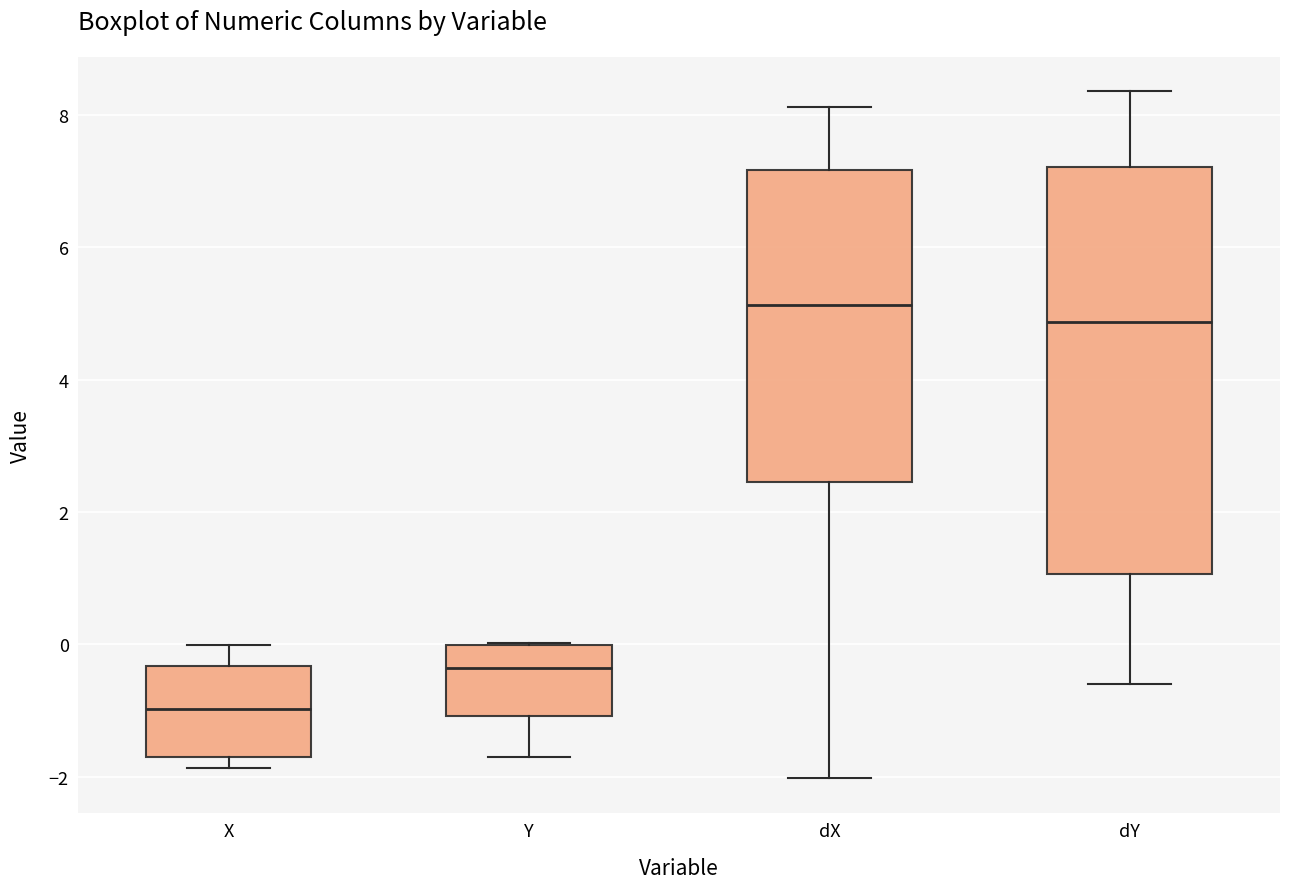

Reading left to right, transcribe this box plot: for each box, give where its median line is, the range the box spans, and where its two whiskers end, as read against the y-axis. The values are not printed on the chart, so give them approximately, as read against the axis.

X: median -1.0, box -1.6 to -0.4, whiskers -1.8 to 0.0
Y: median -0.4, box -1.0 to 0.0, whiskers -1.6 to 0.0
dX: median 5.2, box 2.4 to 7.2, whiskers -2.0 to 8.2
dY: median 4.8, box 1.0 to 7.2, whiskers -0.6 to 8.4